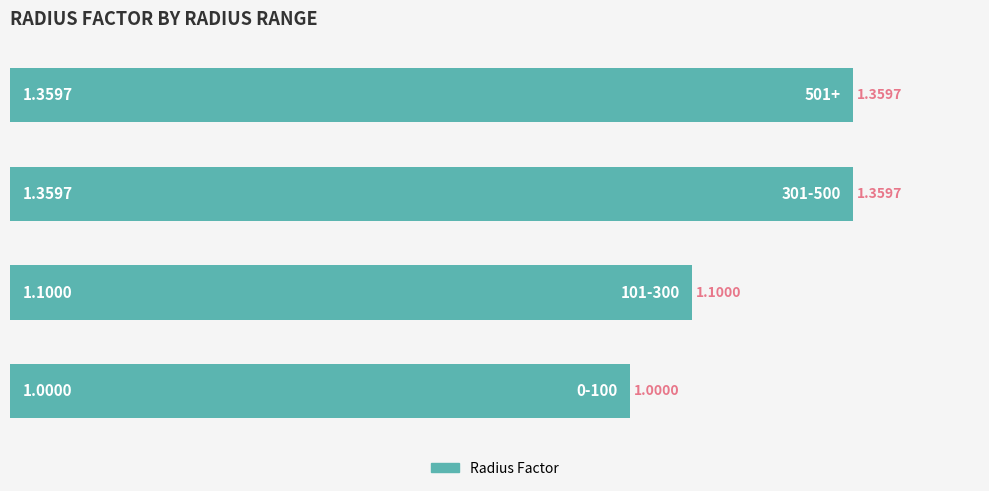

What is the difference between the second highest and second lowest values?

0.3